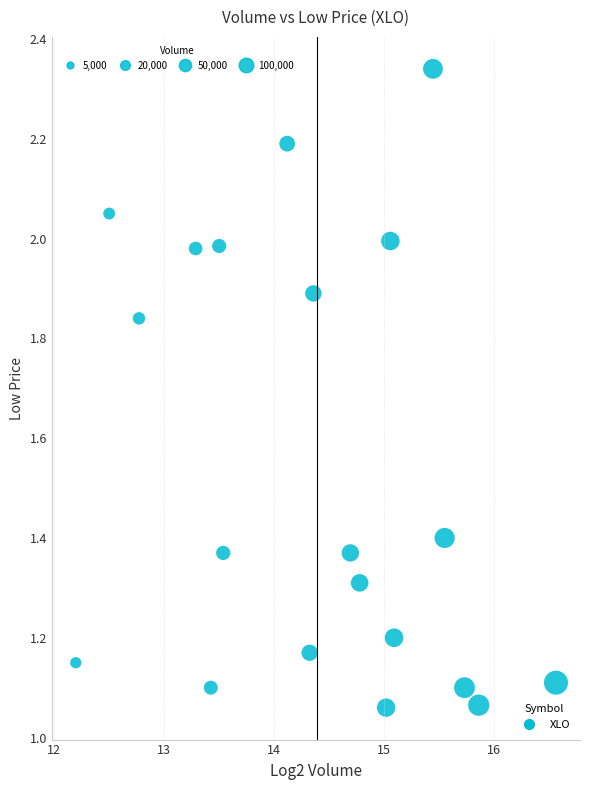

What is the range of X values (max minus min)?

4.4